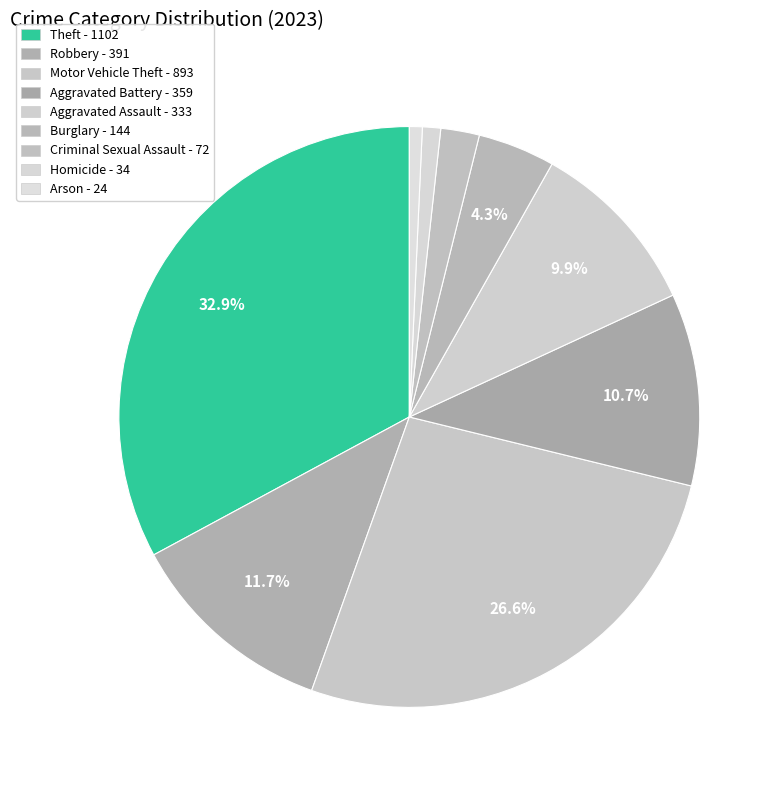

Does Theft represent more than half of the total?

No